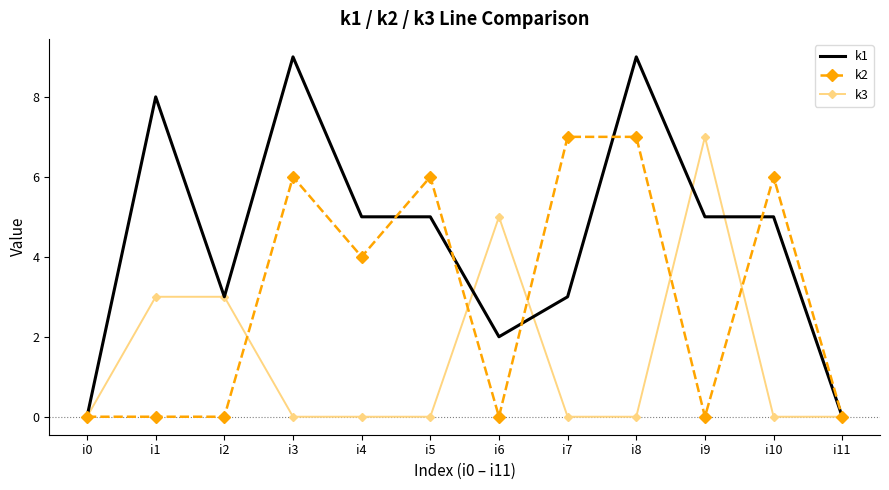

At which category is the sum across all series the highest?

i8